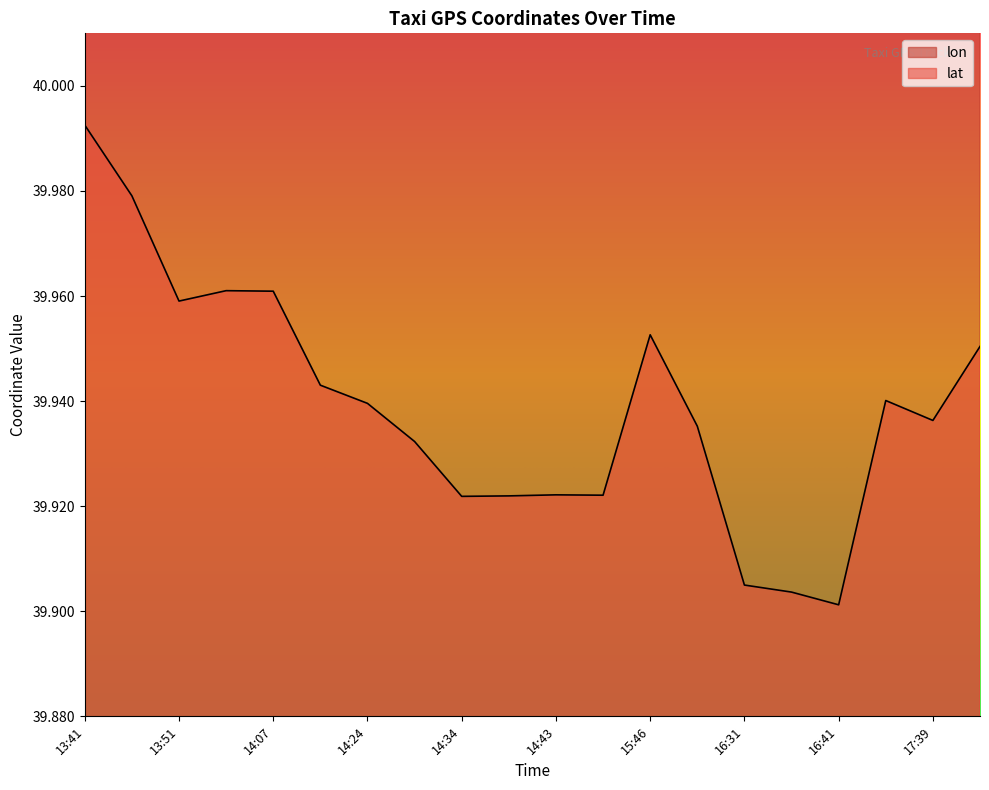

How many interior local valleys does the lat series have?

5